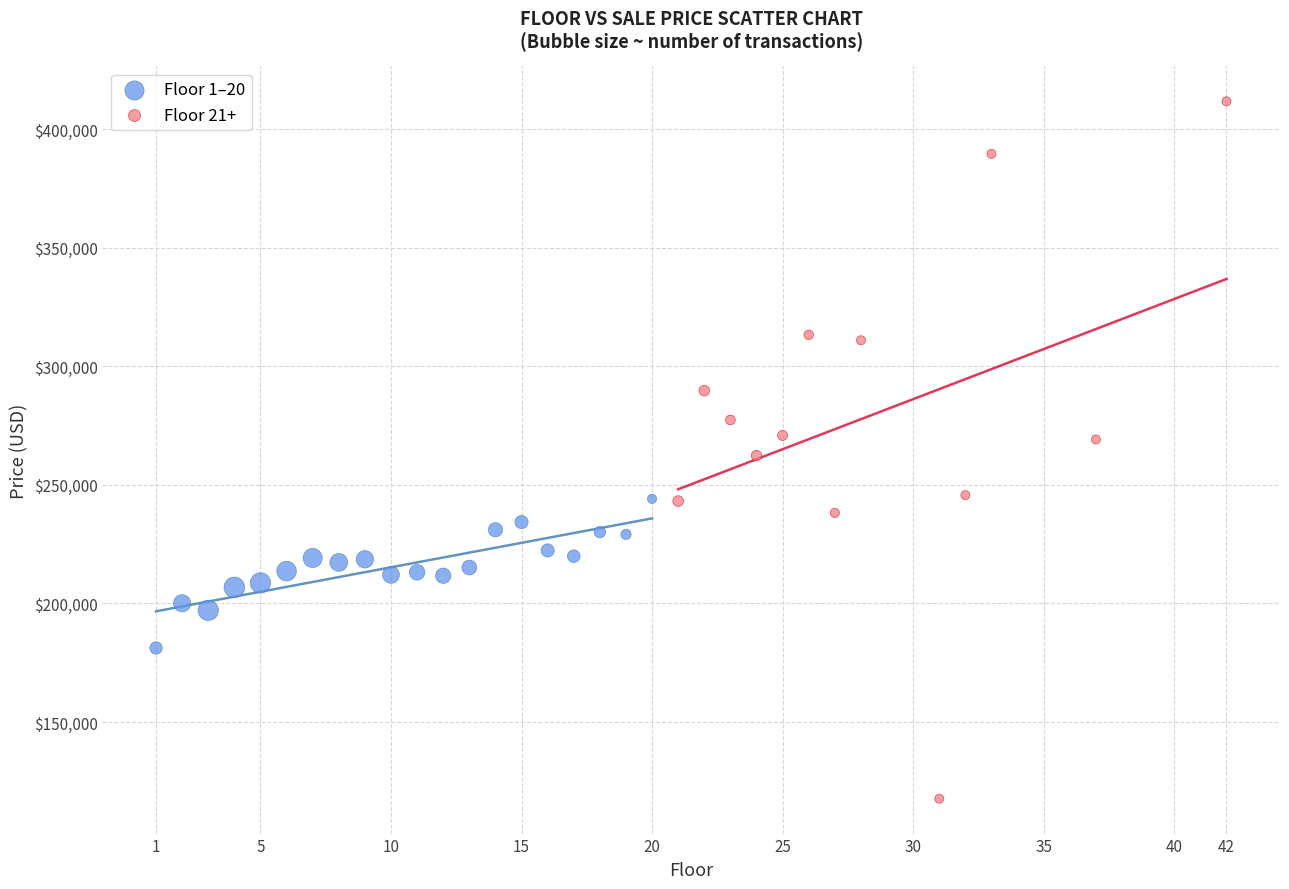

What are all the series names shown in the legend?

Floor 1–20, Floor 21+